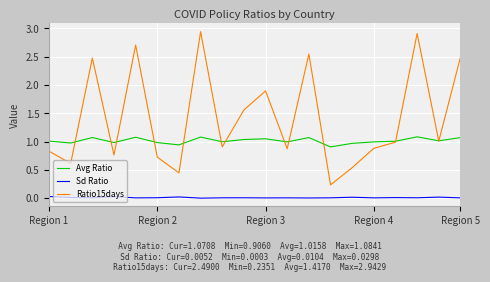

What is the maximum value for Avg Ratio?

1.1